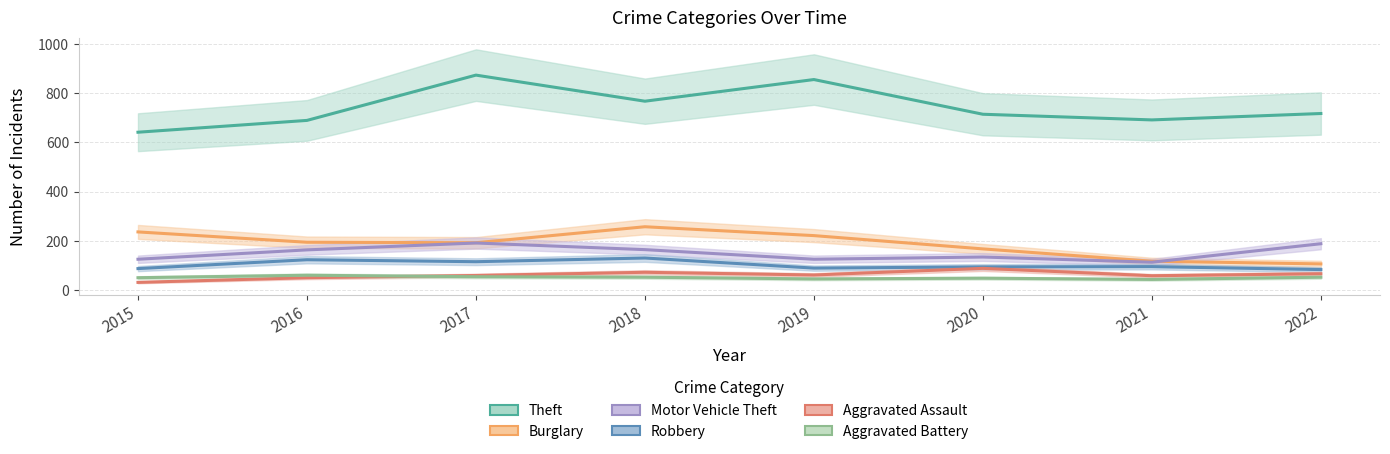

At which label is Burglary closest to 181?

2017